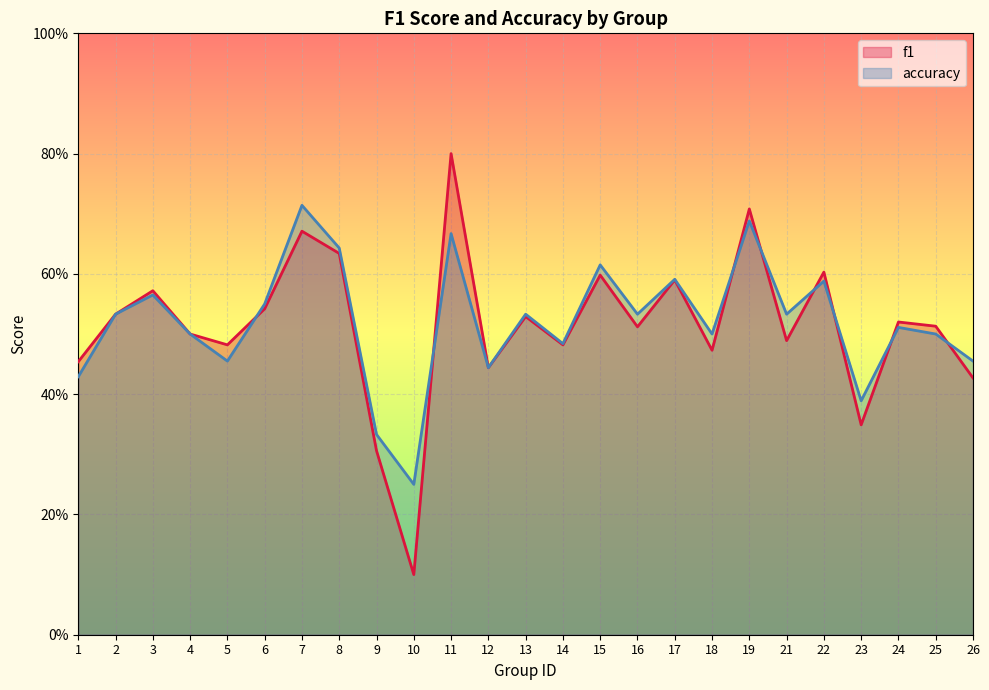

The f1 series shows 0.5 at 4. True or false?

True